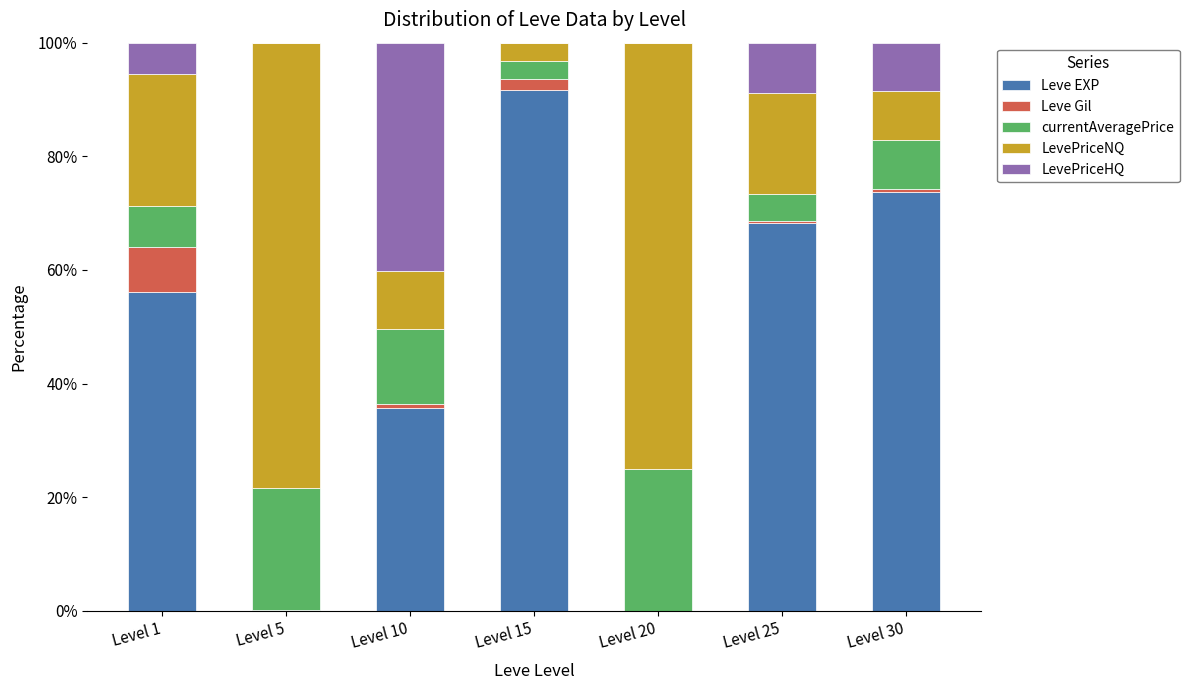

Are the bars grouped side by side (vs. stacked)?

No